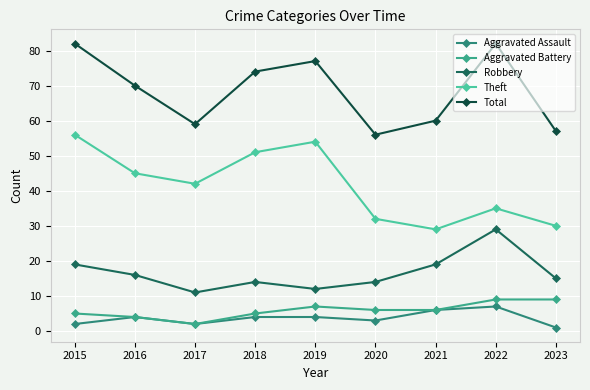

Which series has the largest range (max minus min)?

Theft